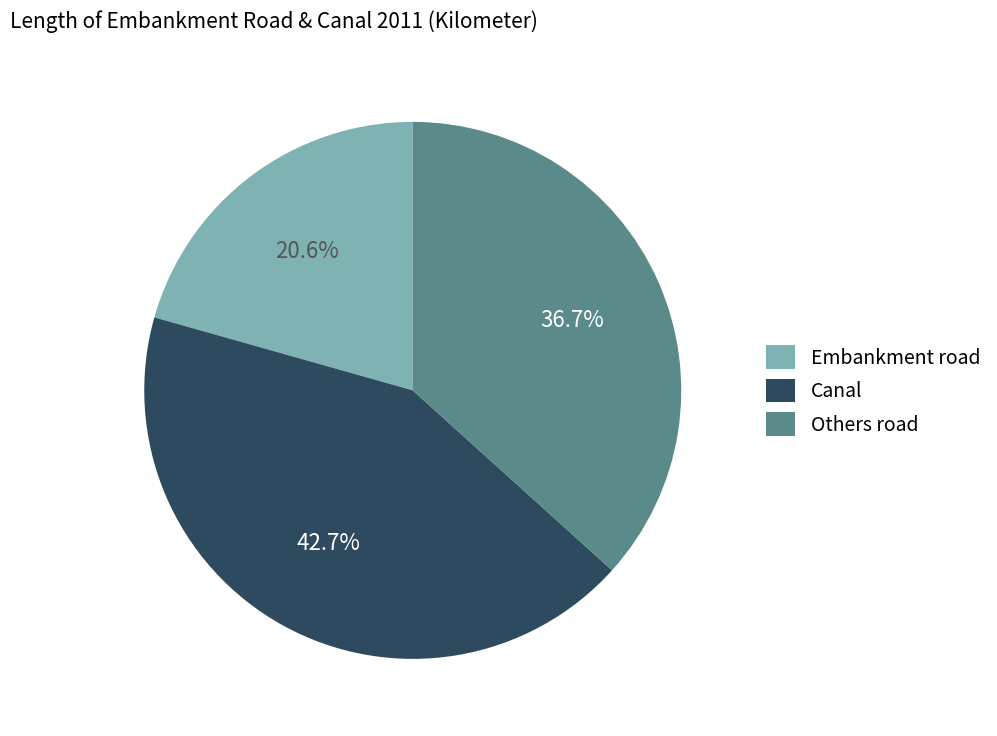

Which category has the smallest portion of the pie?

Embankment road